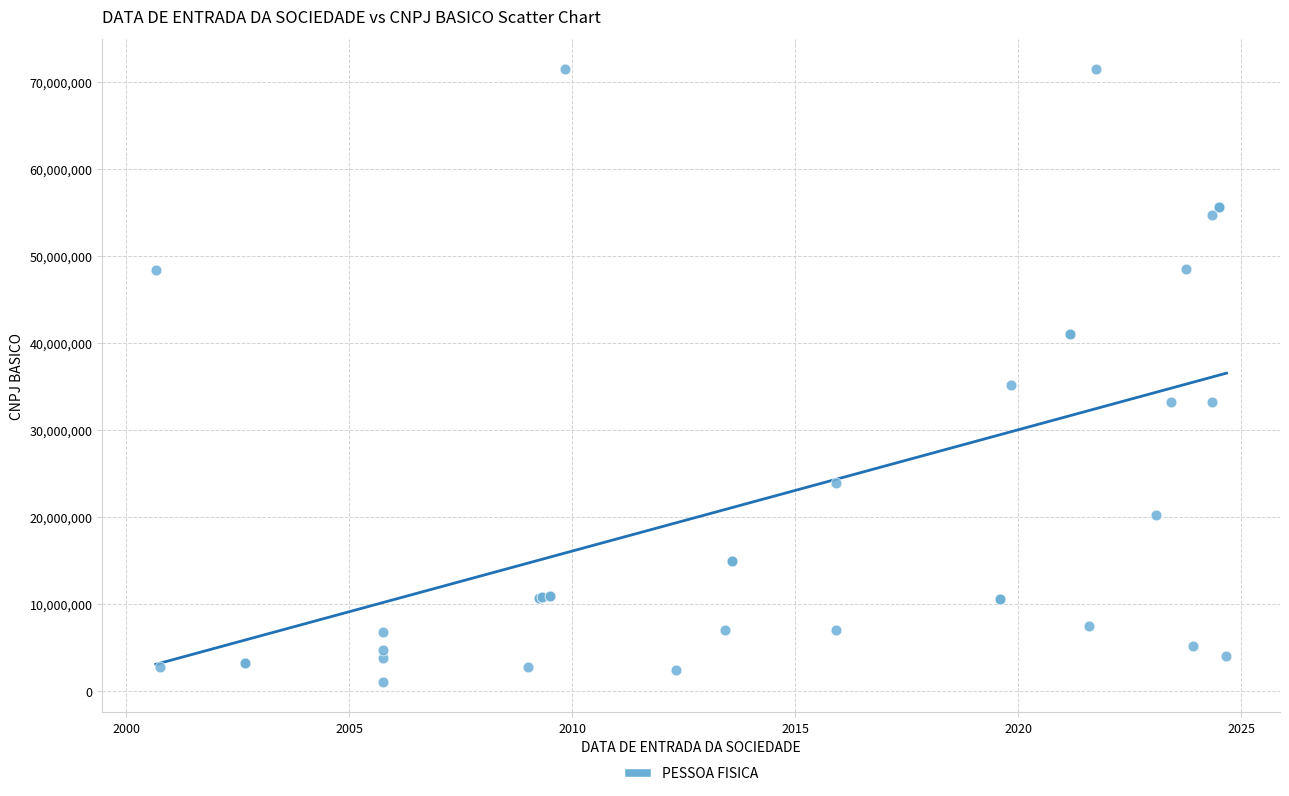

What Y value in the scatter plot is closest to 36235742?

35083885